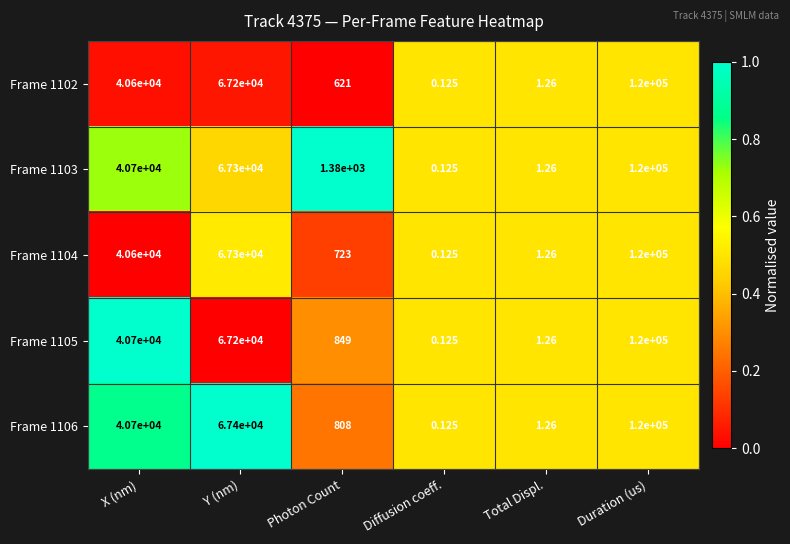

Which category has the highest value in the Frame 1105 series?

Duration (us)